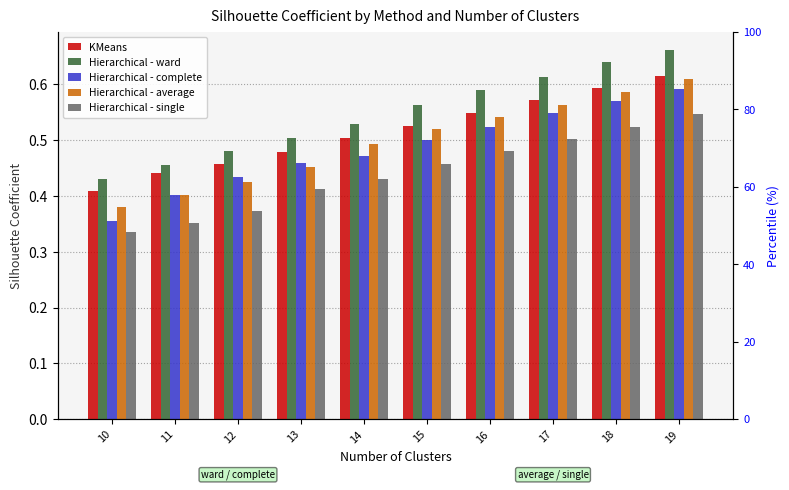

What is the total value across all series at 18?

2.9